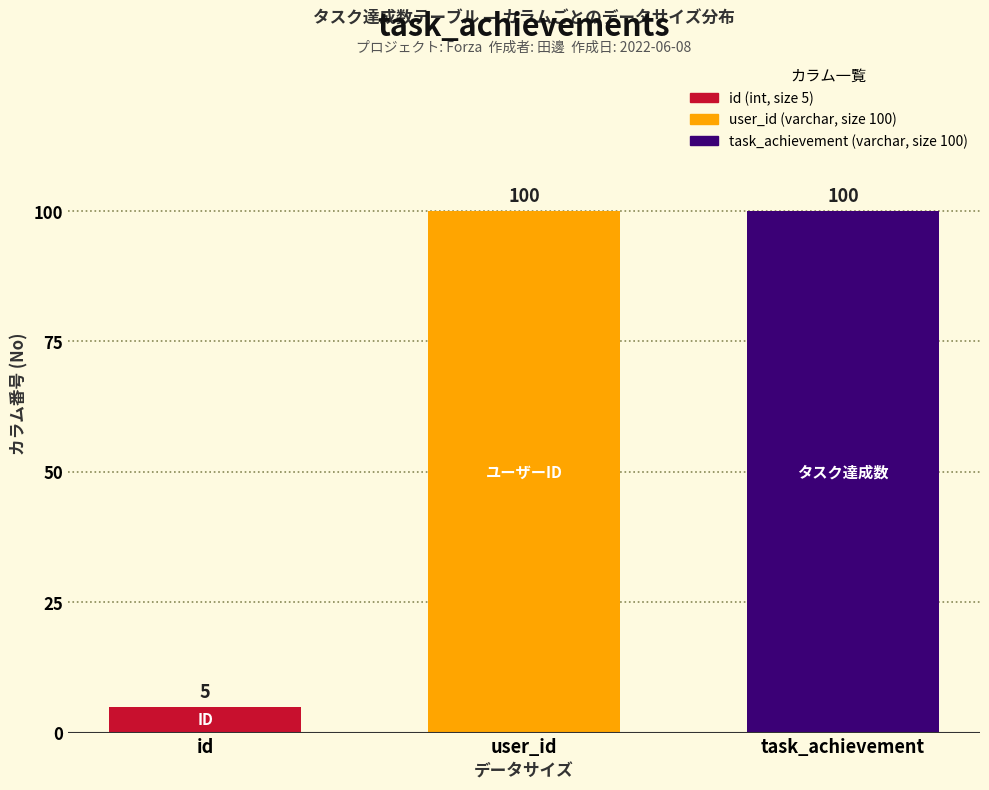

Reading left to right, extract all data points from this chart.

5	100	100